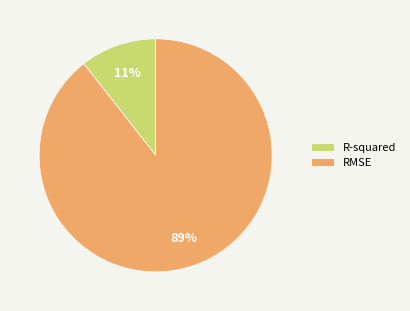

Does RMSE account for over 50% of the chart?

Yes